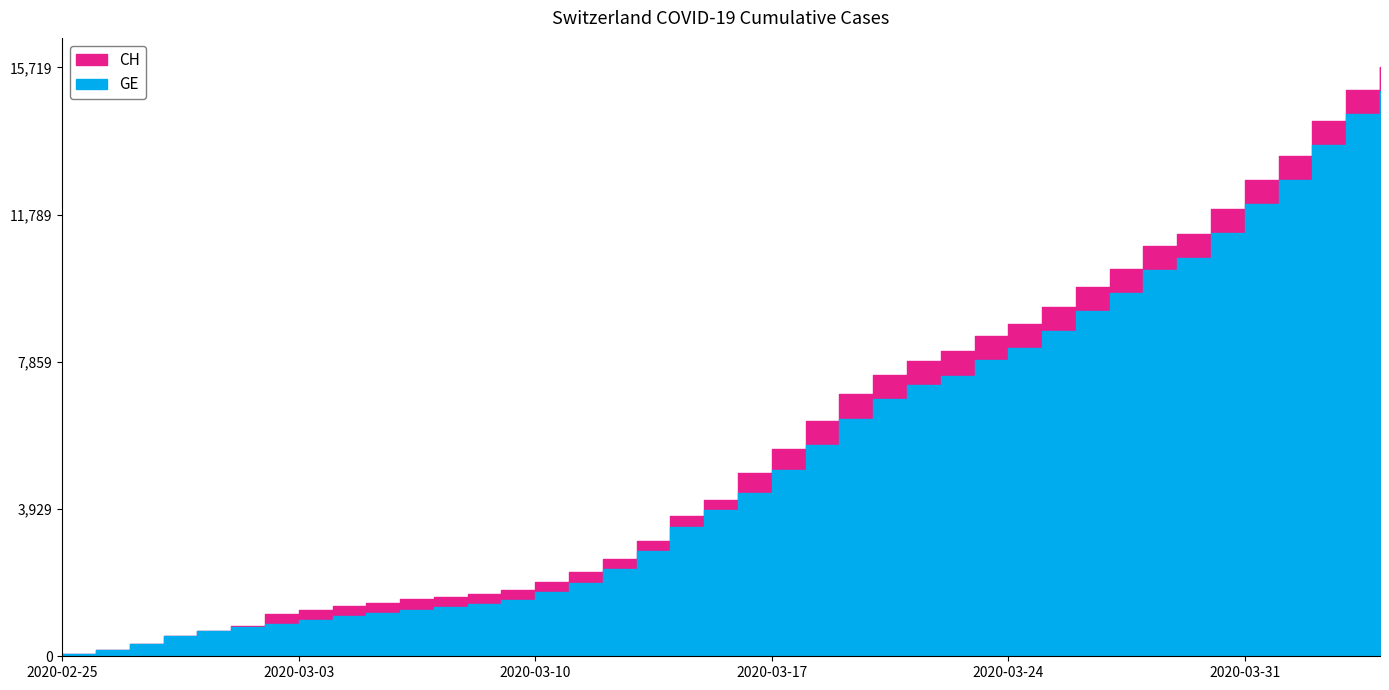

How many data points in CH are less than 4886?

20